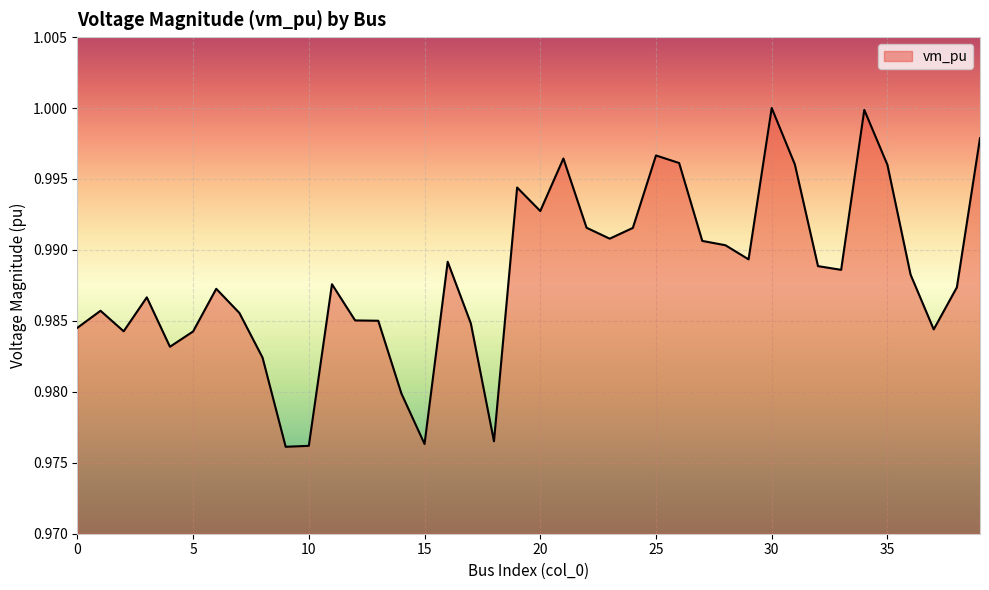

How many lines are shown in the chart?

1